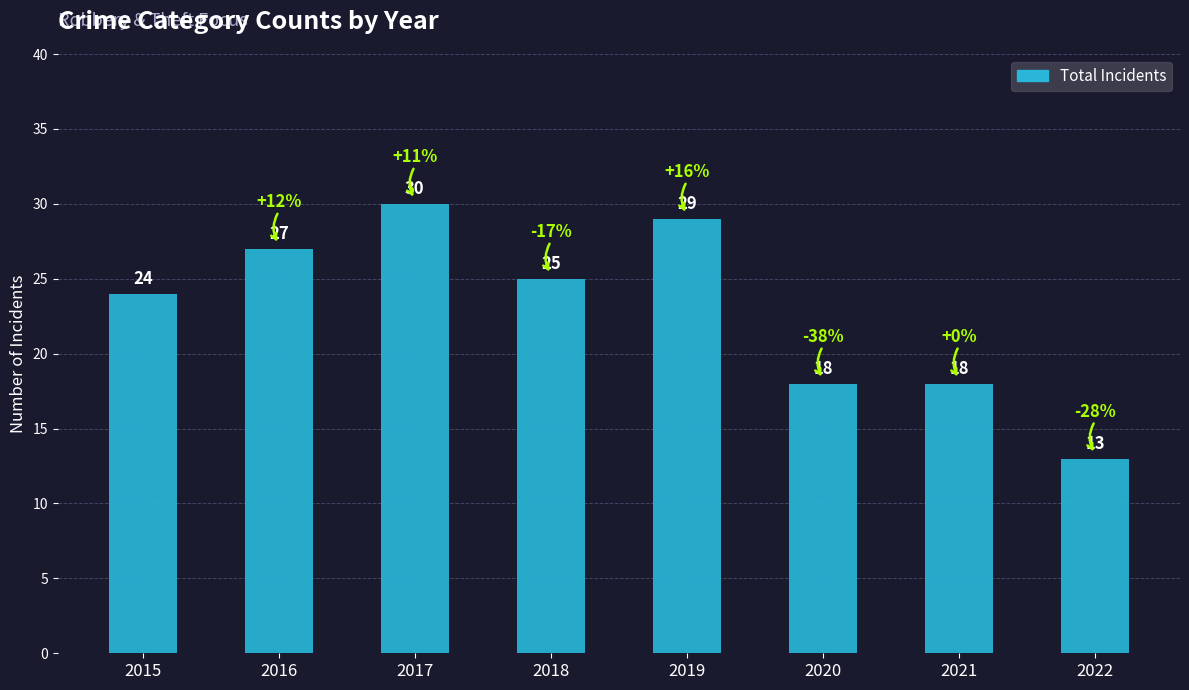

True or false: the data shows 25 at 2021.

False